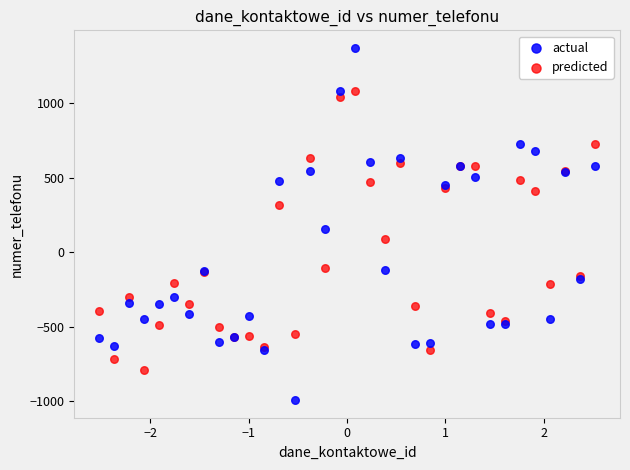

Which series reaches the maximum Y coordinate?

actual